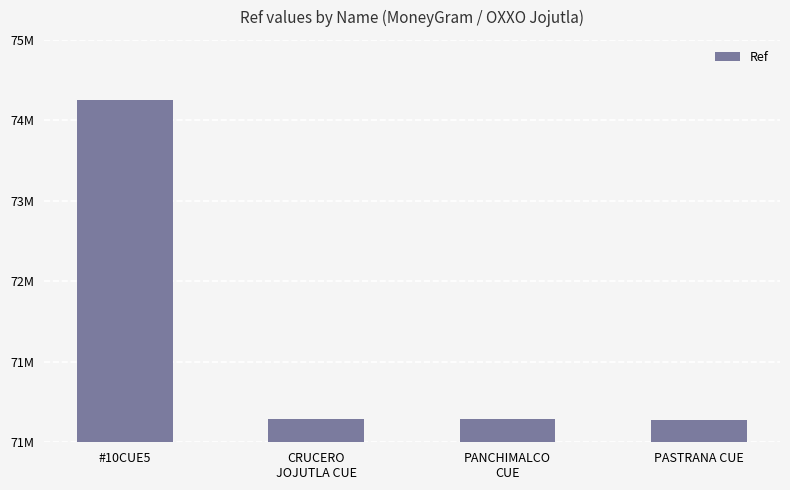

Reading left to right, transcribe all the data shown in this chart.

#10CUE5=74830358	CRUCERO
JOJUTLA CUE=71254872	PANCHIMALCO
CUE=71255897	PASTRANA CUE=71253695